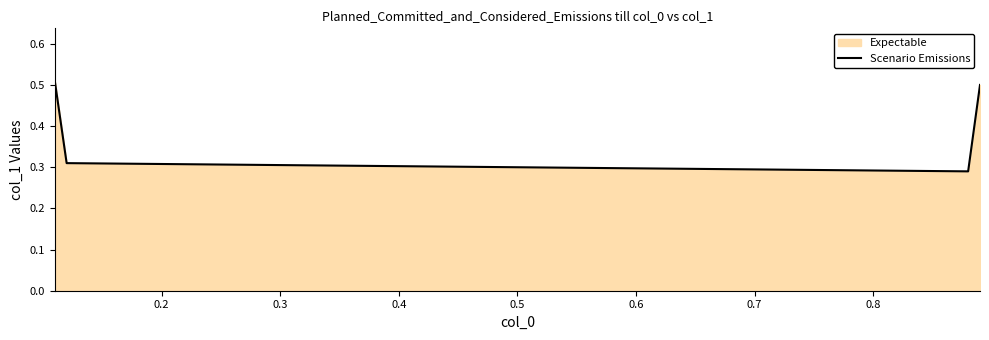

True or false: the data has more than 2 interior local peaks.

False